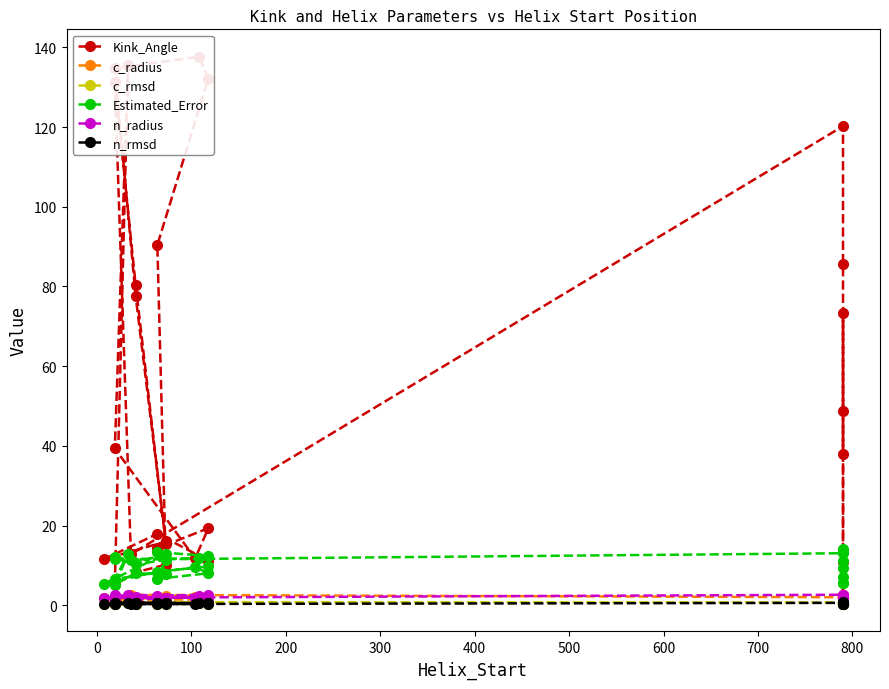

Reading left to right, transcribe all the data shown in this chart.

Kink_Angle: 37.9	73.3	2.5	10.9	48.8	85.7	120.2	12.8	131.3	80.5	15.4	14.3	19.3	11.7	39.3	135.6	5.3	8.3	10.2	90.4	132.2	137.7	134.7	77.6	16.0	11.5	17.9	11.2
c_radius: 1.9	1.9	1.9	2.1	2.1	2.4	2.0	2.6	1.3	1.9	1.4	1.9	1.9	2.0	1.8	2.2	1.9	1.9	1.9	2.2	2.2	1.4	1.4	1.9	2.3	1.9	1.9	2.0
c_rmsd: 0.3	0.3	0.3	0.6	0.4	0.8	0.7	0.8	0.5	0.3	0.6	0.4	0.3	0.6	0.4	0.6	0.3	0.3	0.4	0.8	0.6	0.6	0.4	0.4	0.7	0.3	0.3	0.6
Estimated_Error: 5.5	11.1	5.5	9.4	7.0	14.0	13.0	11.5	12.0	10.2	11.4	6.6	8.0	9.6	6.6	12.8	5.1	8.0	7.7	13.3	12.4	11.7	11.6	10.6	13.0	5.3	8.4	9.7
n_radius: 1.9	2.6	1.9	1.9	1.9	2.0	2.6	1.9	2.1	1.4	1.8	1.9	2.0	1.9	1.9	2.7	1.9	1.9	1.9	2.4	2.6	2.4	2.6	1.5	1.9	1.9	2.0	1.9
n_rmsd: 0.3	0.7	0.3	0.3	0.3	0.6	0.6	0.3	0.6	0.6	0.5	0.3	0.4	0.3	0.3	0.6	0.3	0.4	0.3	0.6	0.6	0.5	0.6	0.6	0.6	0.3	0.4	0.3